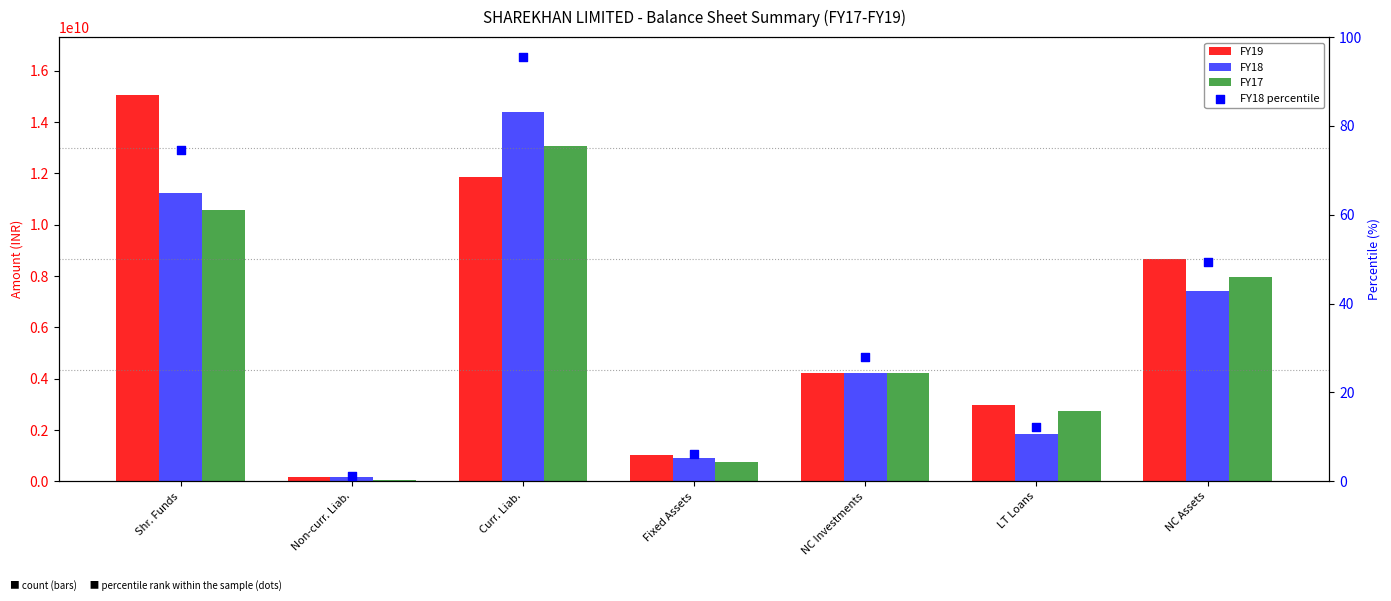

Which series contains the lowest Y value?

FY18 percentile